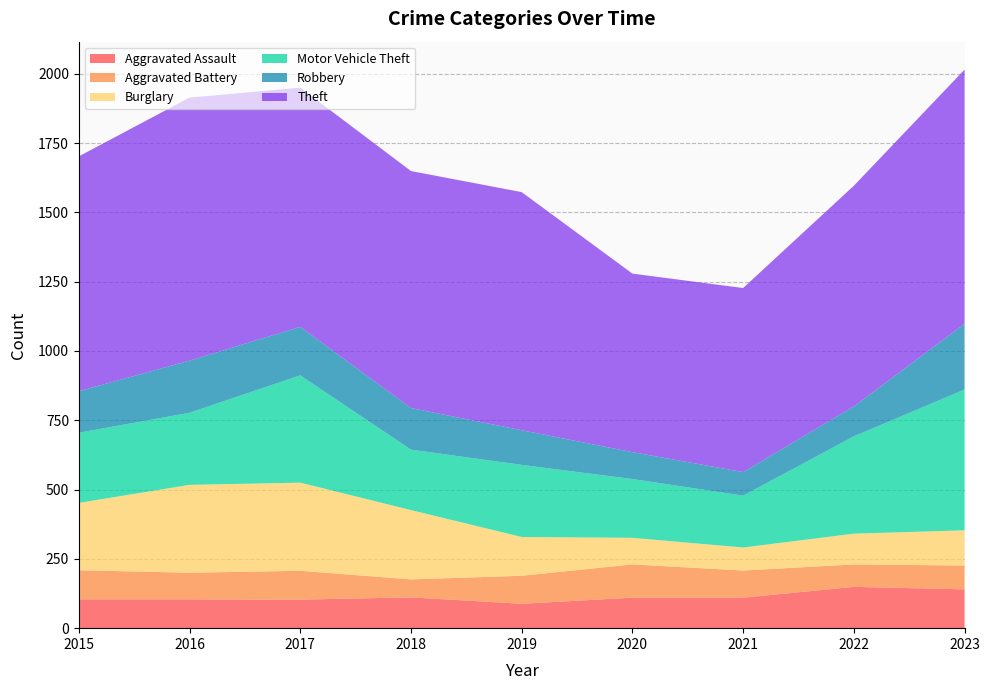

Reading left to right, list all the values displayed in this chart.

Aggravated Assault: 104	104	103	111	88	110	110	149	140
Aggravated Battery: 105	96	104	65	101	120	98	81	86
Burglary: 243	317	318	250	140	96	83	111	127
Motor Vehicle Theft: 253	260	387	218	260	212	187	351	508
Robbery: 150	188	175	150	125	97	85	108	237
Theft: 847	949	863	855	859	644	664	796	917